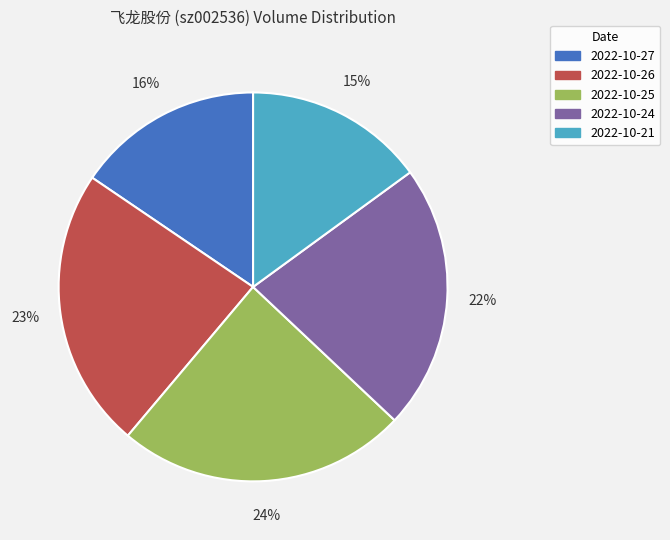

Is there a majority slice in this chart?

No